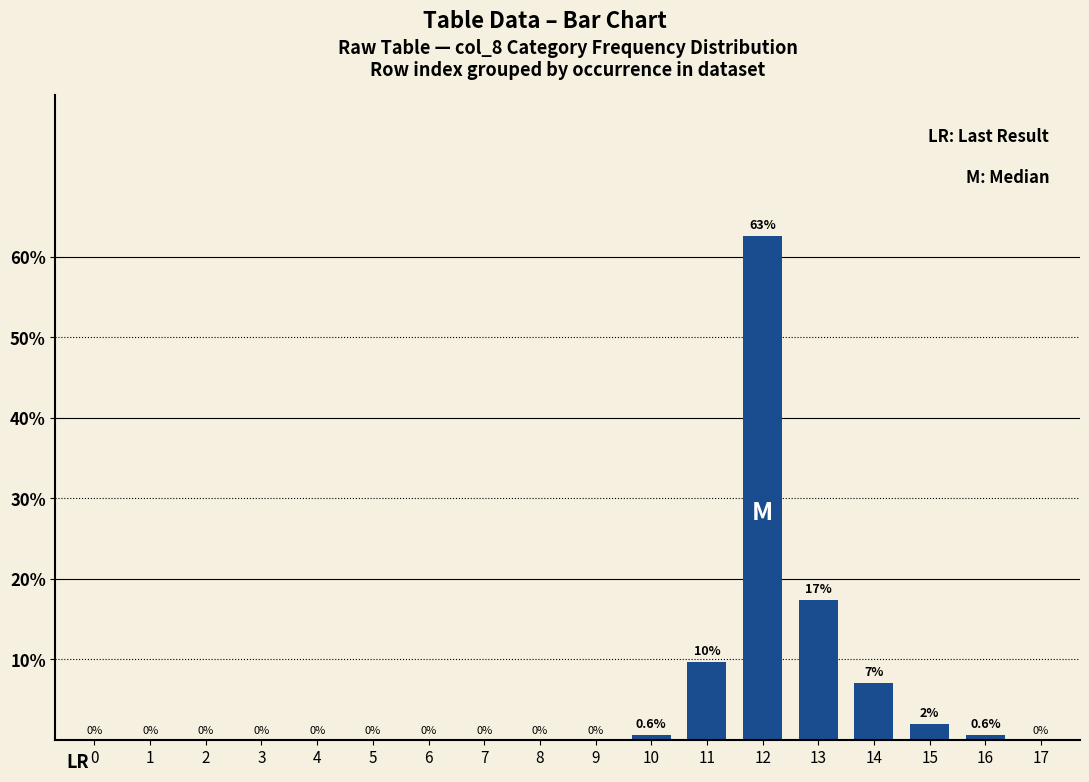

Count the number of data series in this chart.

1